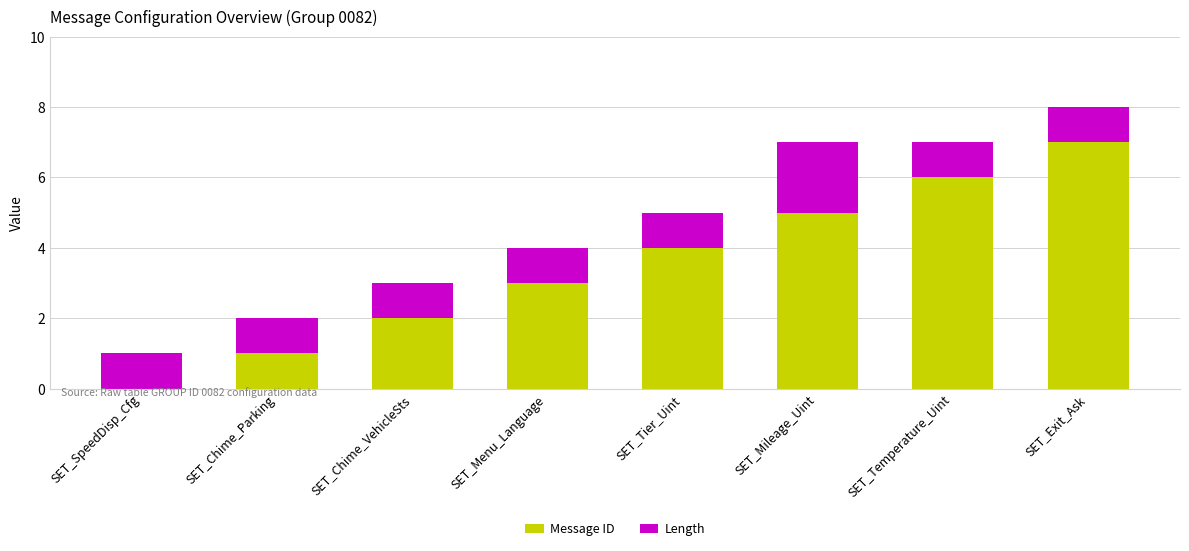

What is the total value across all series at SET_Menu_Language?

4